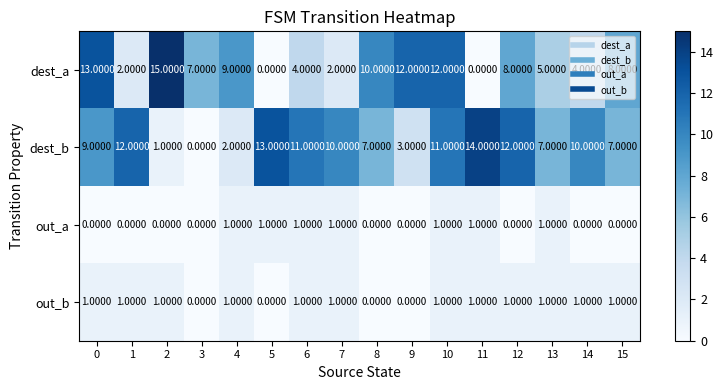

Which series has the largest total across all categories?

dest_b